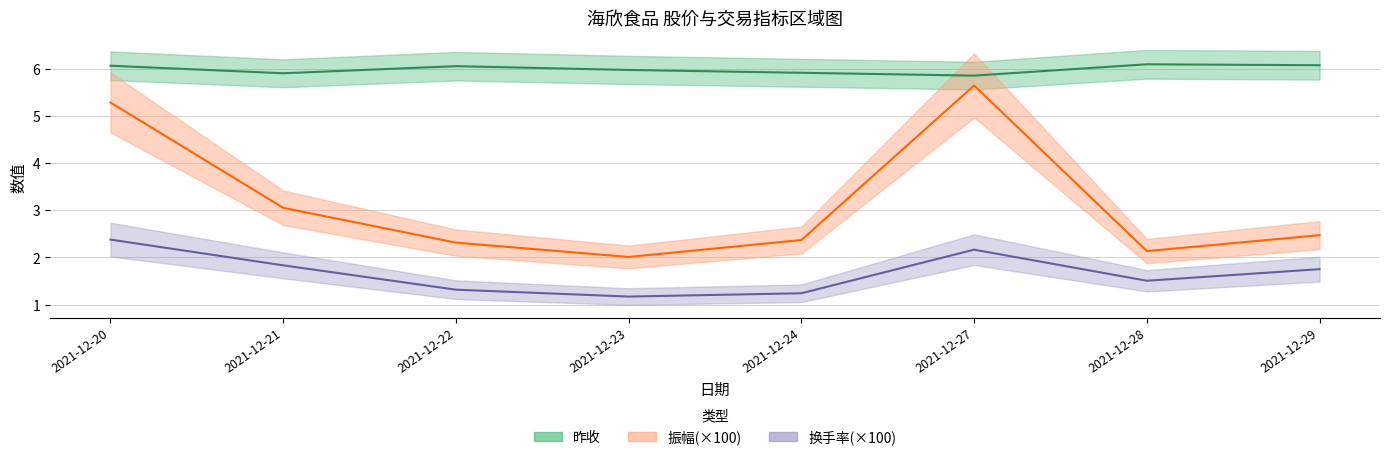

At 2021-12-29, list the series in order from largest to smallest.

昨收, 振幅, 换手率